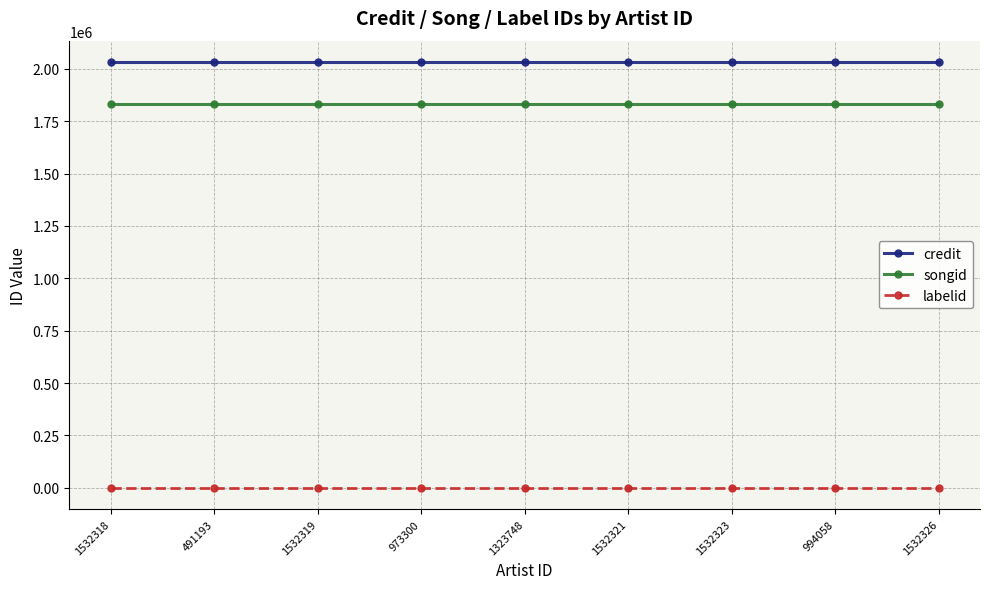

Count the number of data series in this chart.

3